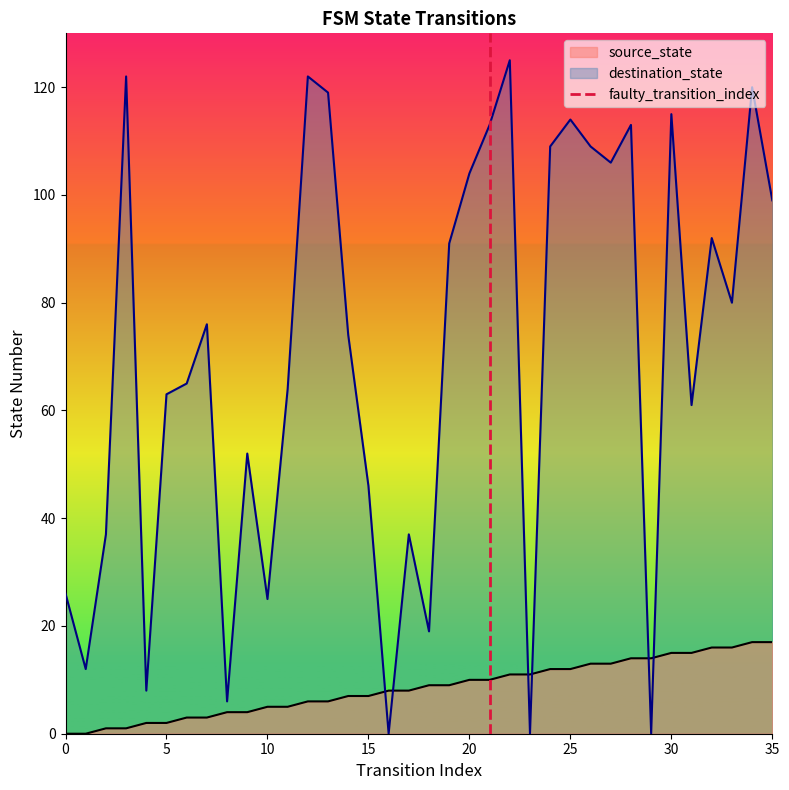

What is the highest value of the destination_state series?

125